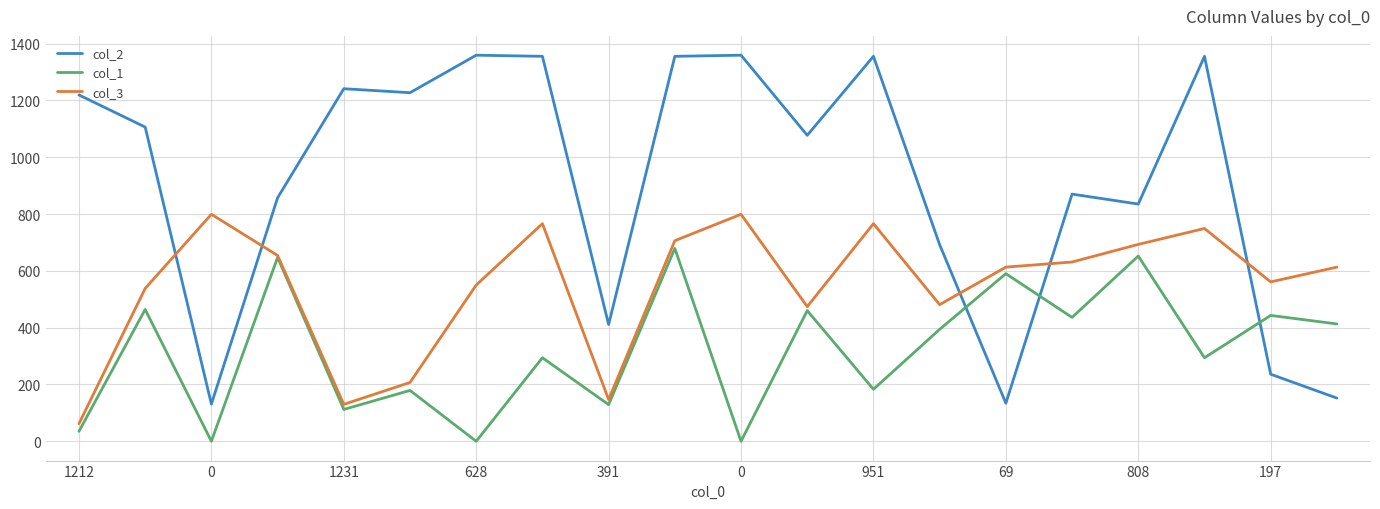

True or false: col_2 and col_1 intersect in this chart.

True